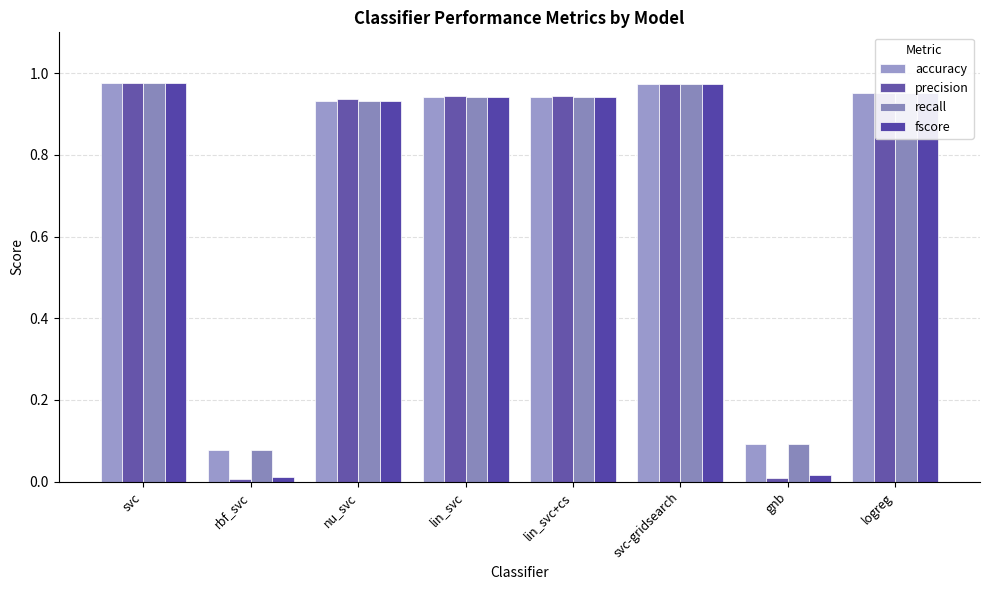

Are the bars grouped side by side (vs. stacked)?

Yes